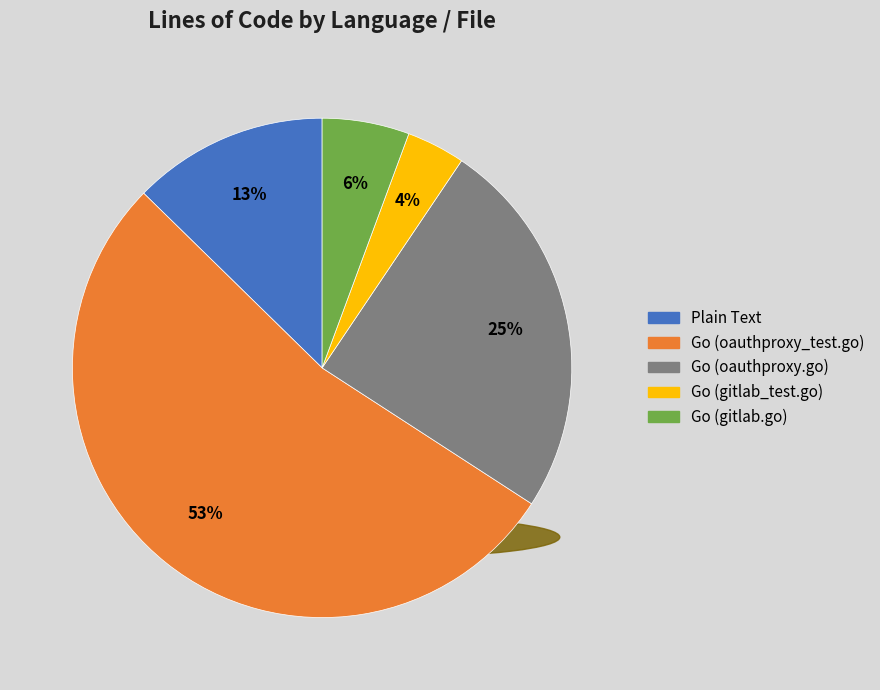

How many slices are in this pie chart?

5